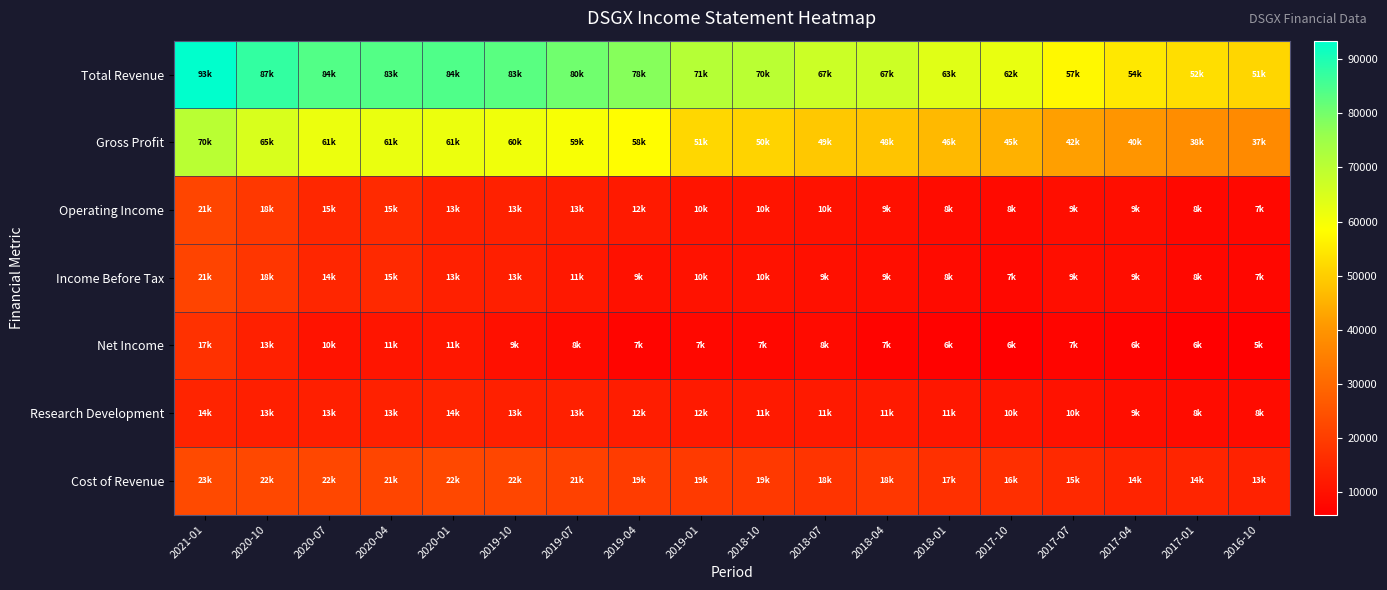

Reading left to right, extract all data points from this chart.

Total Revenue: 2021-01=93400	2020-10=87500	2020-07=84000	2020-04=83700	2020-01=84200	2019-10=83000	2019-07=80500	2019-04=78000	2019-01=71000	2018-10=70000	2018-07=67100	2018-04=67000	2018-01=63600	2017-10=62000	2017-07=57300	2017-04=54500	2017-01=52800	2016-10=51500
Gross Profit: 2021-01=70300	2020-10=65000	2020-07=61600	2020-04=61800	2020-01=61600	2019-10=60900	2019-07=59400	2019-04=58100	2019-01=51700	2018-10=50900	2018-07=49100	2018-04=48400	2018-01=46500	2017-10=45200	2017-07=42000	2017-04=40100	2017-01=38200	2016-10=37600
Operating Income: 2021-01=21900	2020-10=18800	2020-07=15000	2020-04=15700	2020-01=13600	2019-10=13600	2019-07=13000	2019-04=12000	2019-01=10600	2018-10=10800	2018-07=10200	2018-04=9700	2018-01=8900	2017-10=8400	2017-07=9300	2017-04=9200	2017-01=8100	2016-10=7800
Income Before Tax: 2021-01=21600	2020-10=18500	2020-07=14800	2020-04=15400	2020-01=13300	2019-10=13200	2019-07=11700	2019-04=9900	2019-01=10300	2018-10=10300	2018-07=9700	2018-04=9300	2018-01=8500	2017-10=7900	2017-07=9200	2017-04=9100	2017-01=8000	2016-10=7700
Net Income: 2021-01=17200	2020-10=13300	2020-07=10500	2020-04=11000	2020-01=11400	2019-10=9700	2019-07=8600	2019-04=7300	2019-01=7900	2018-10=7900	2018-07=8500	2018-04=7000	2018-01=6700	2017-10=6200	2017-07=7200	2017-04=6900	2017-01=6100	2016-10=5900
Research Development: 2021-01=14300	2020-10=13100	2020-07=13100	2020-04=13600	2020-01=14000	2019-10=13400	2019-07=13400	2019-04=12700	2019-01=12200	2018-10=11900	2018-07=11900	2018-04=11900	2018-01=11400	2017-10=10900	2017-07=10200	2017-04=9300	2017-01=8900	2016-10=8900
Cost of Revenue: 2021-01=23100	2020-10=22500	2020-07=22400	2020-04=21900	2020-01=22600	2019-10=22100	2019-07=21100	2019-04=19900	2019-01=19300	2018-10=19200	2018-07=18000	2018-04=18600	2018-01=17100	2017-10=16800	2017-07=15300	2017-04=14400	2017-01=14600	2016-10=13900